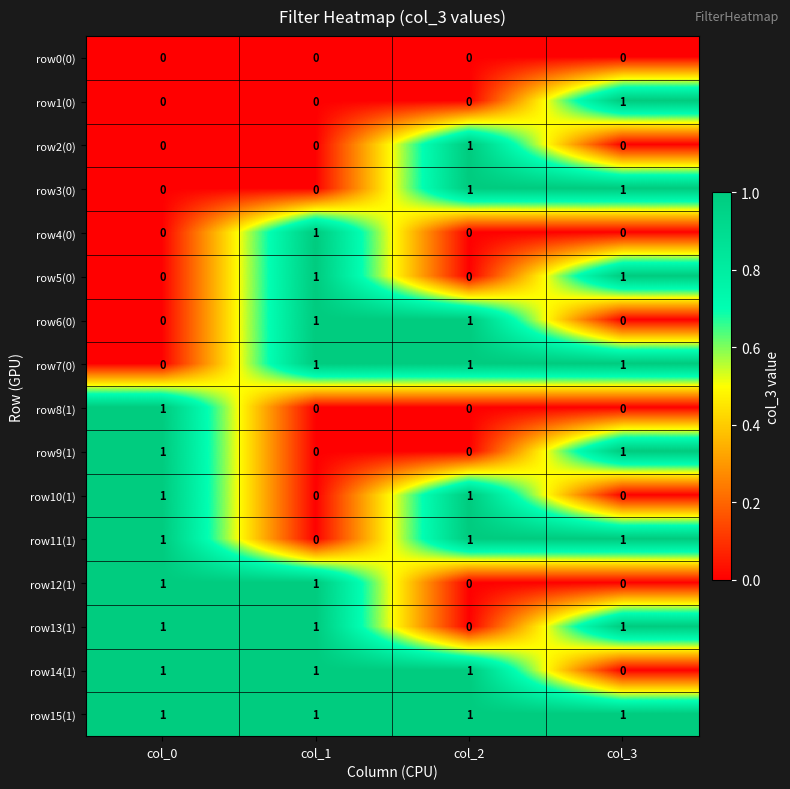

Where is row11(1) nearest to the value 0?

col_1